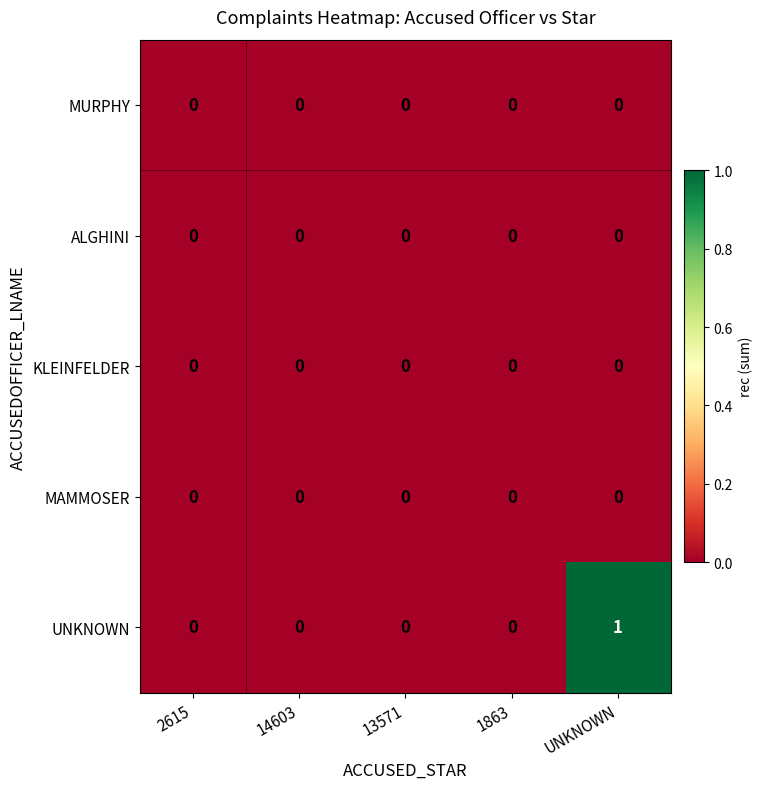

Which series has the widest spread of values?

UNKNOWN